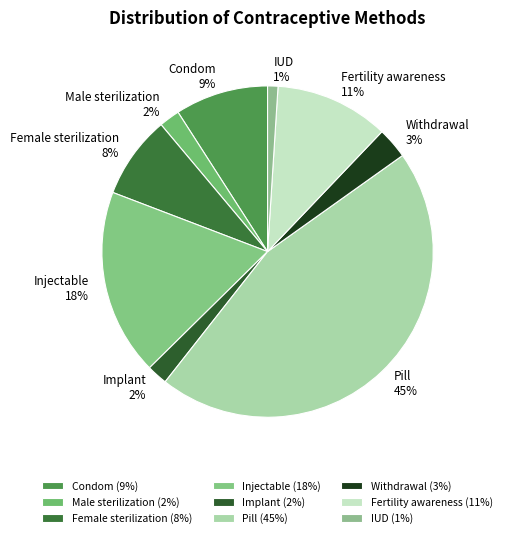

Does any single category account for the majority?

No